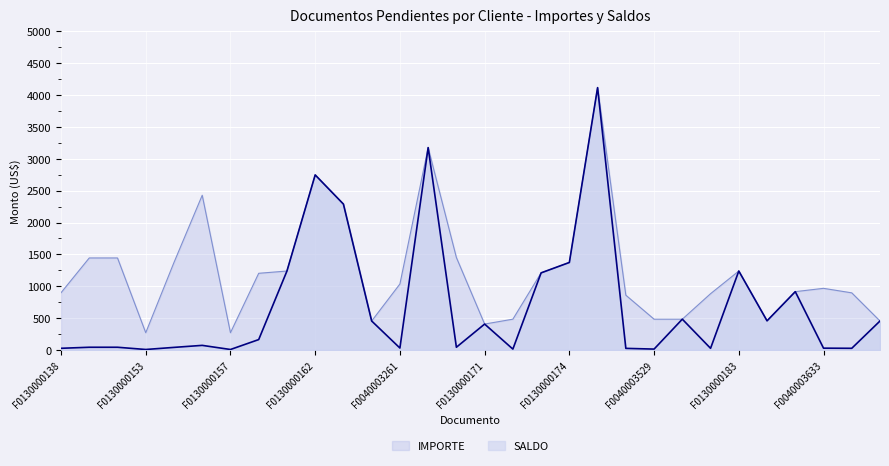

What is the label of the 6th point from the left?

F0130000156